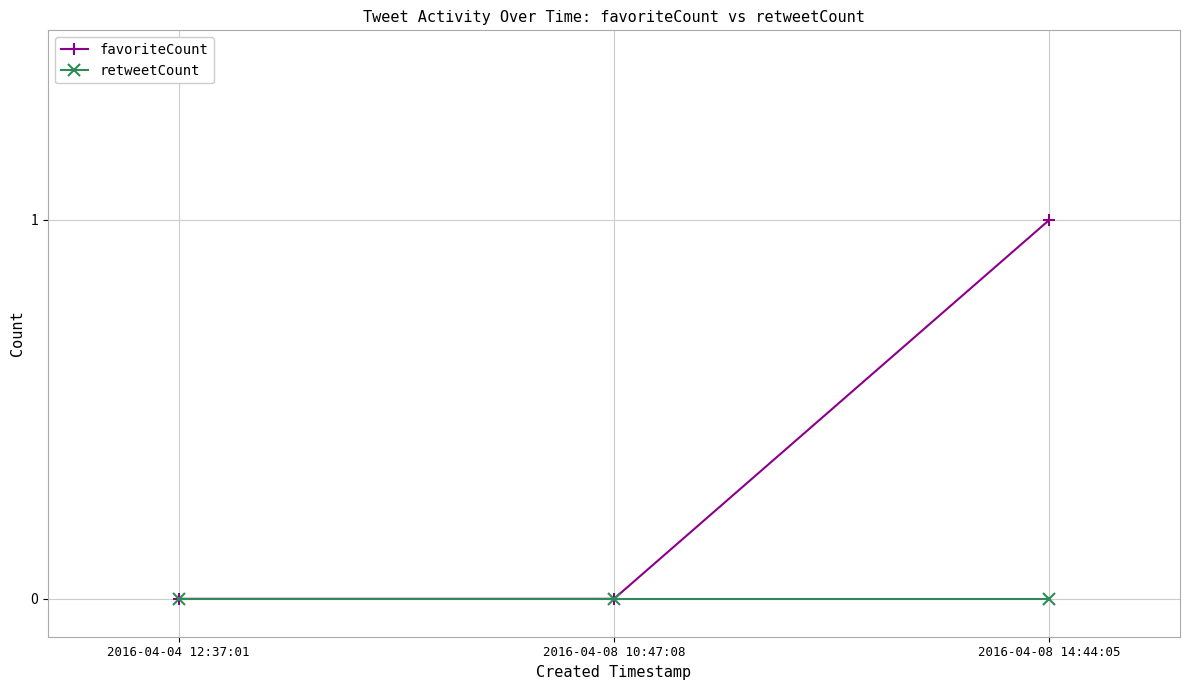

Is it true that favoriteCount equals 0 at 2016-04-04 12:37:01?

True